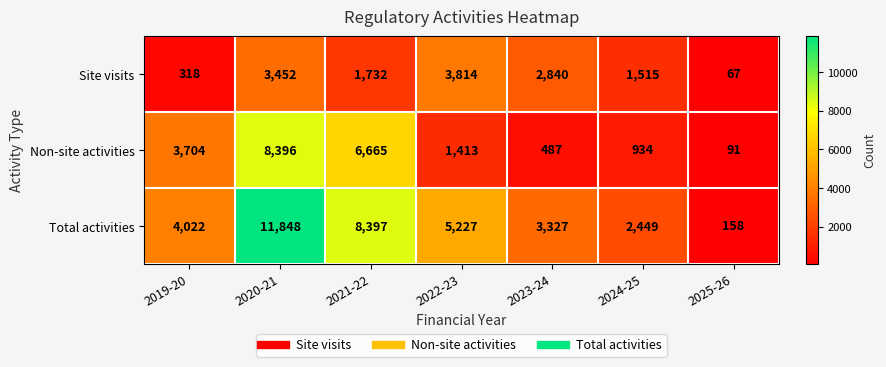

Is the value of Non-site activities at 2020-21 greater than the value of Site visits at 2025-26?

Yes